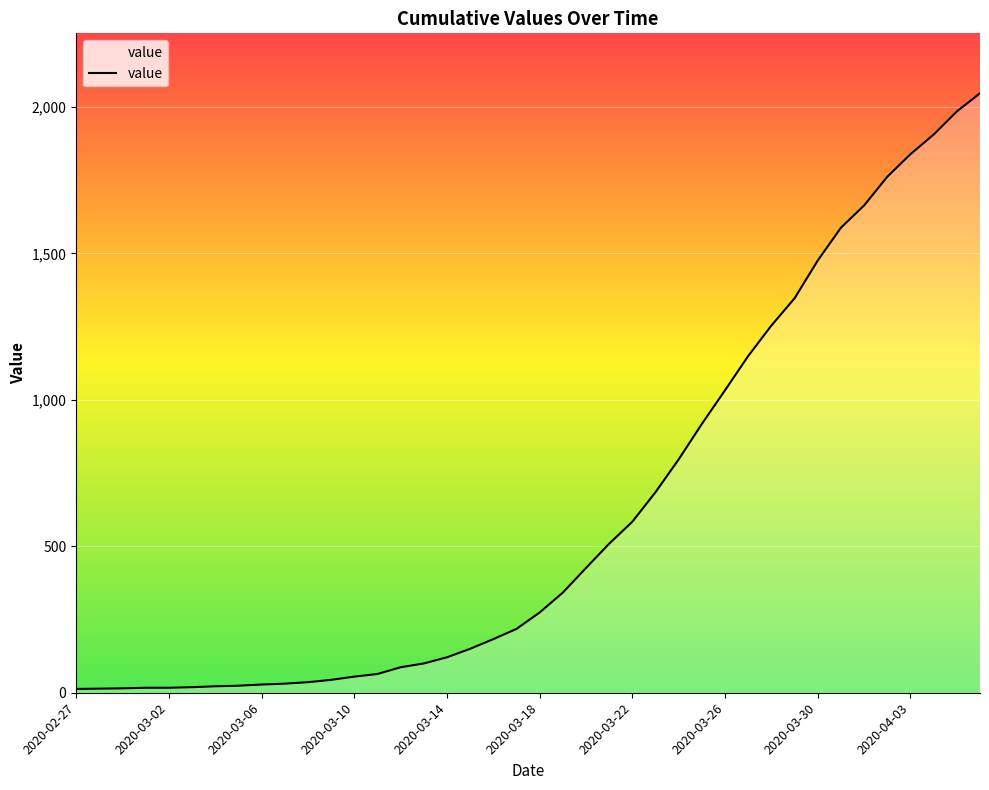

What is the difference between the maximum and second lowest values?

2033